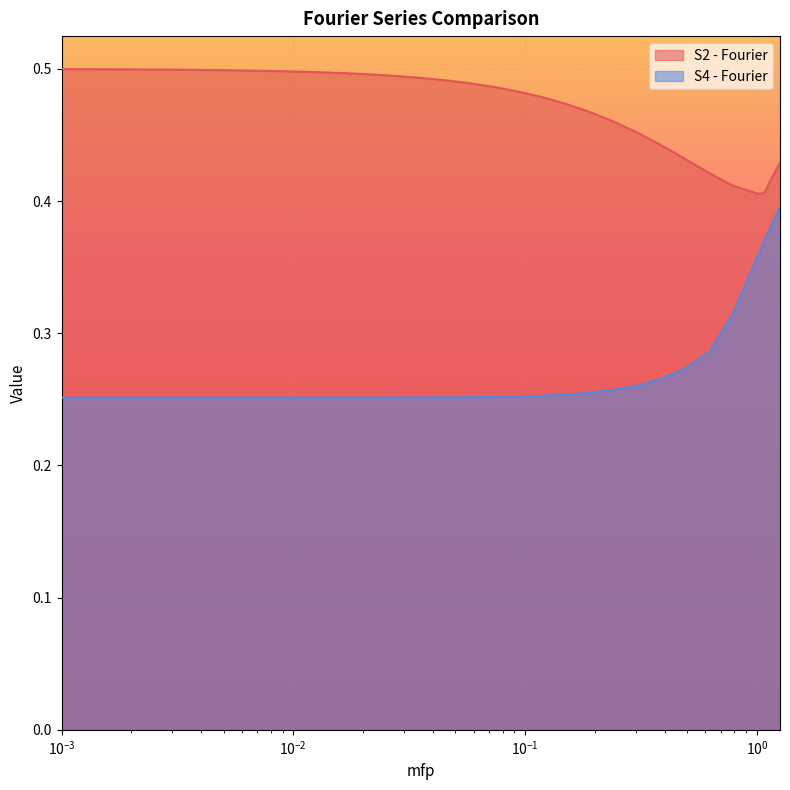

What is the lowest value of the S2 - Fourier series?

0.4